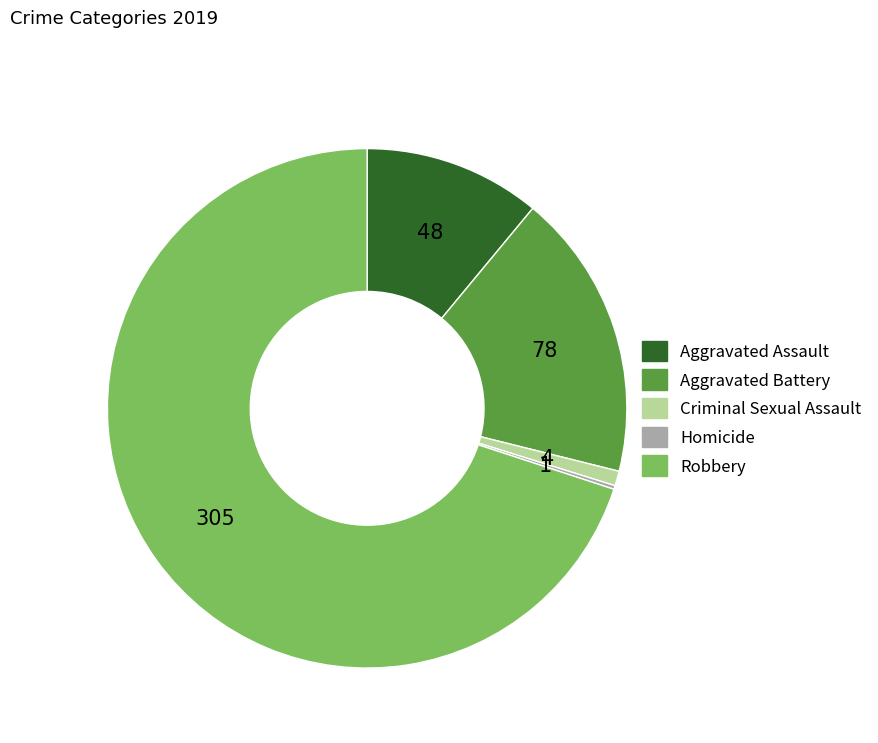

Is it true that Criminal Sexual Assault is 11% of the pie?

False